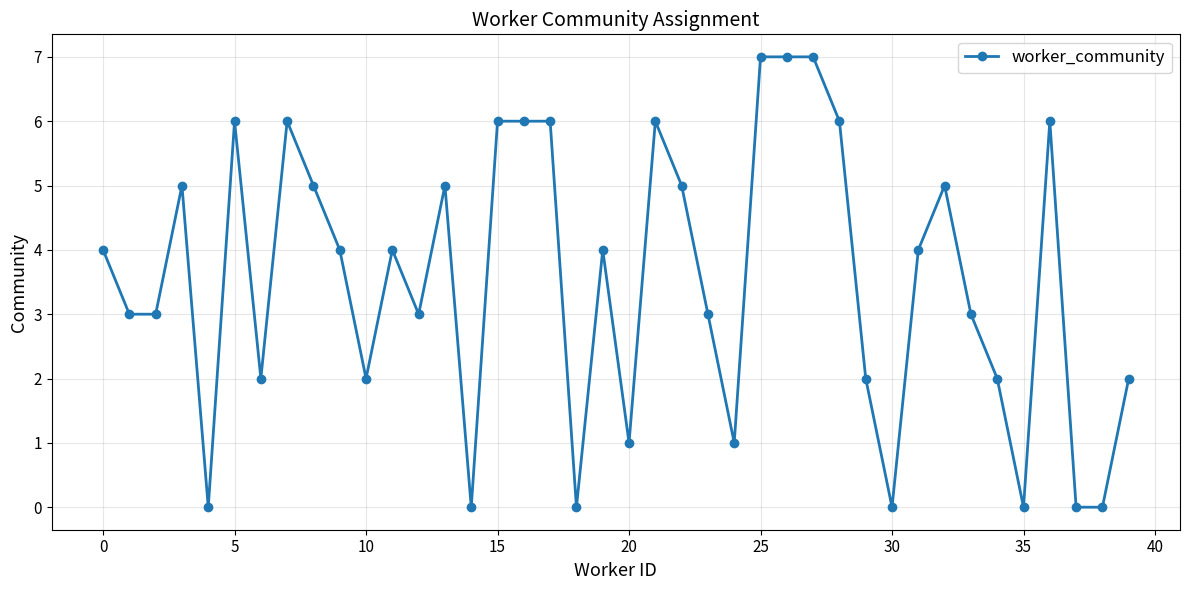

How many lines are shown in the chart?

1